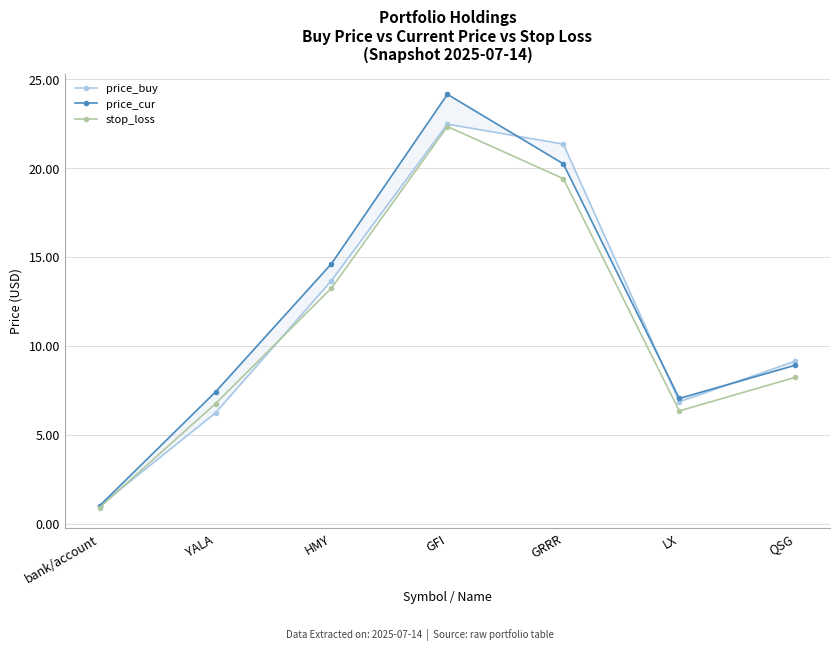

Does the chart display data point markers on the line(s)?

Yes